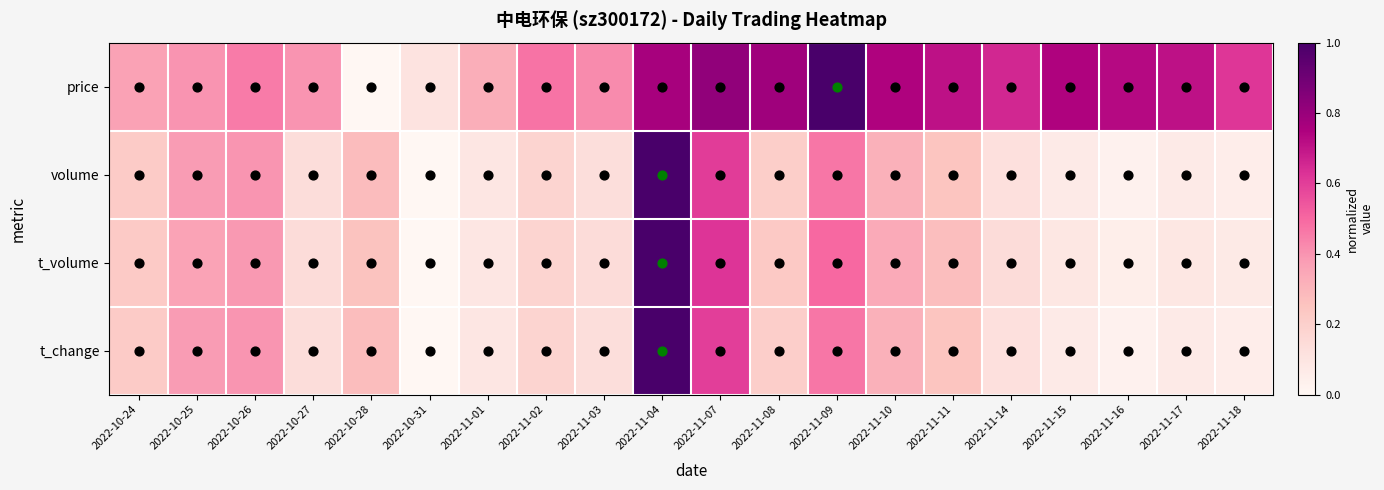

How many categories are shown in the chart?

20